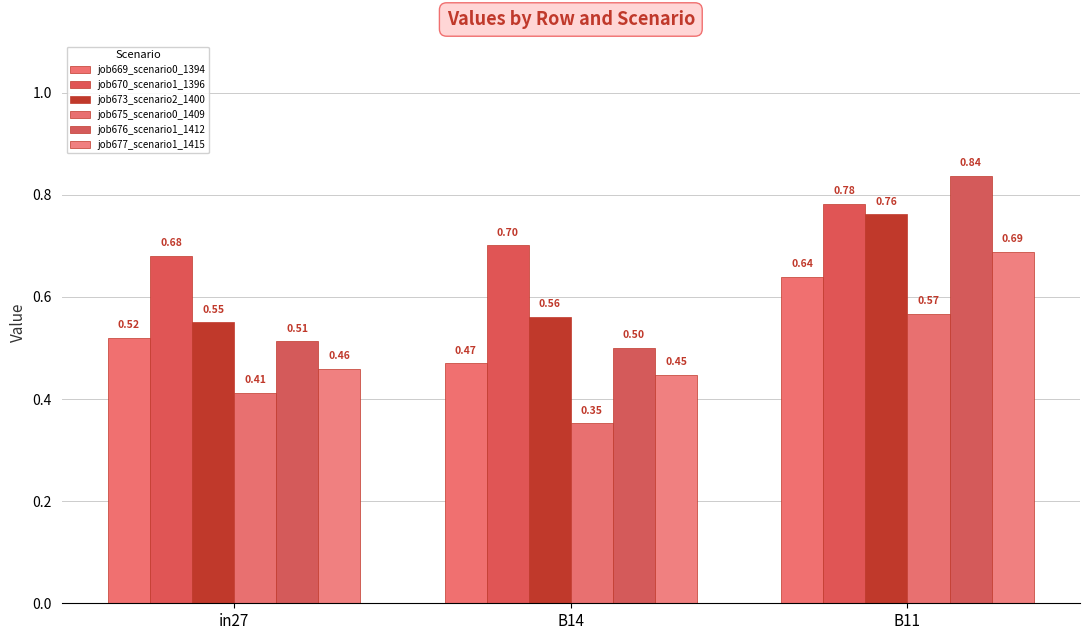

How many job677_scenario1_1415 values are between 0 and 1?

3